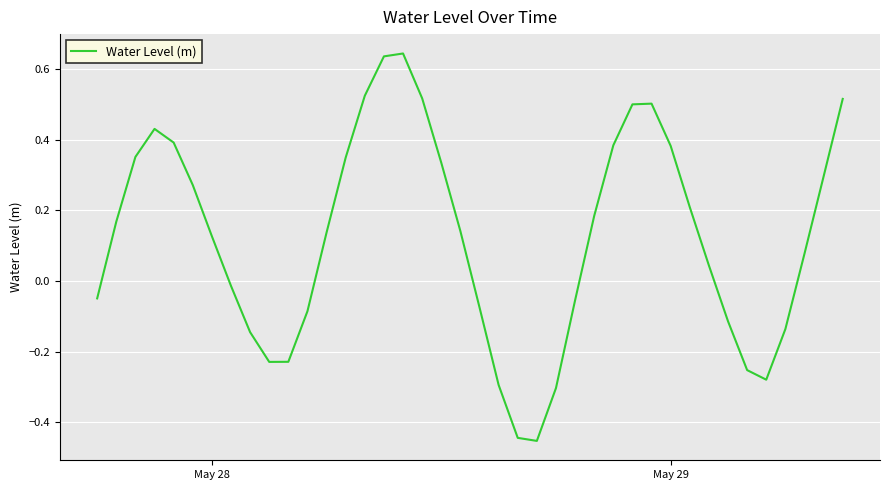

What is the maximum value shown in the chart?

0.6